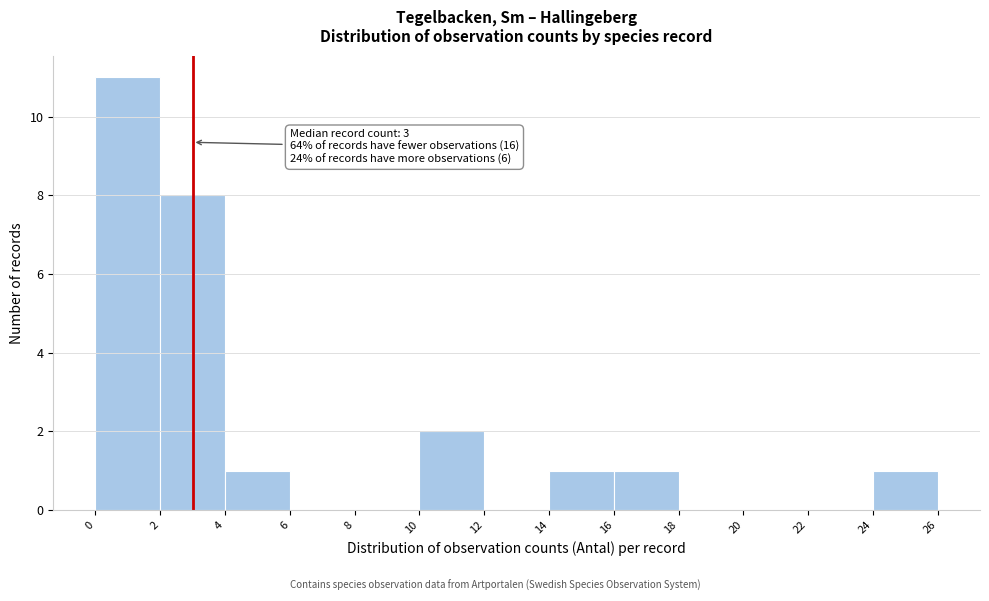

Which range on the x-axis has the tallest bar?

0 to 2